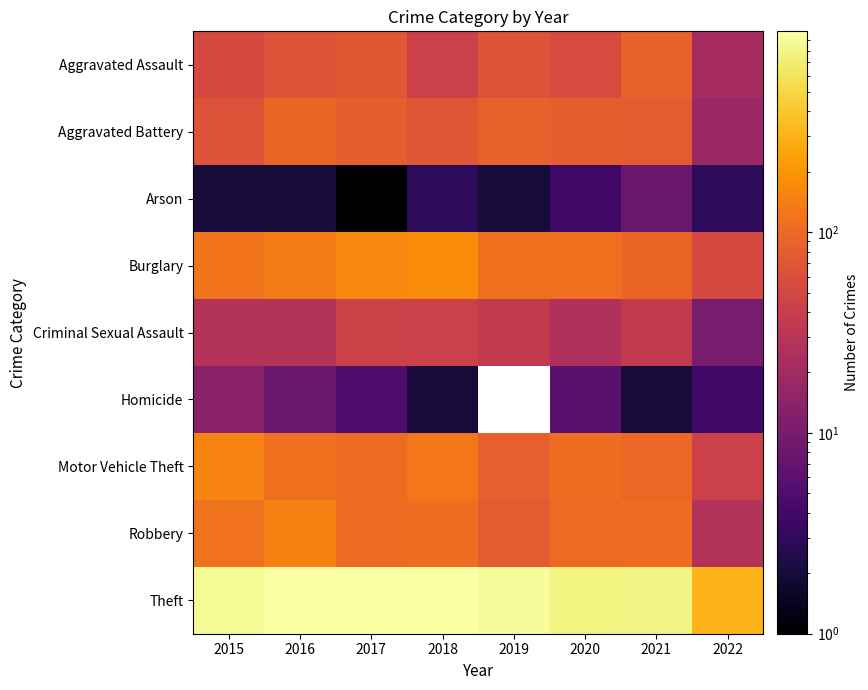

What is the difference between the Homicide values at 2022 and 2017?

1.0